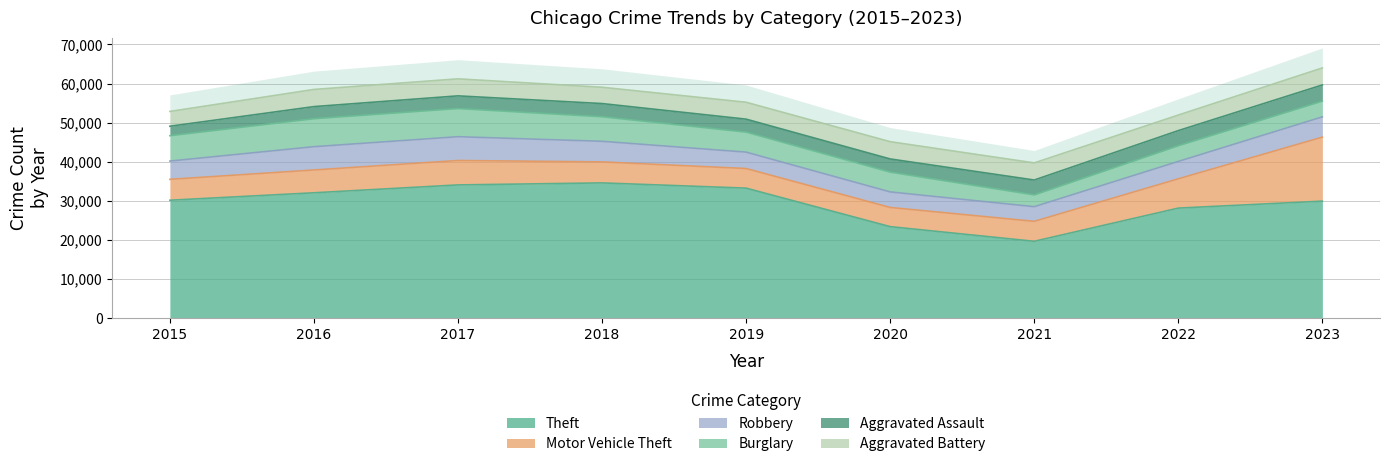

True or false: Theft and Robbery intersect in this chart.

False